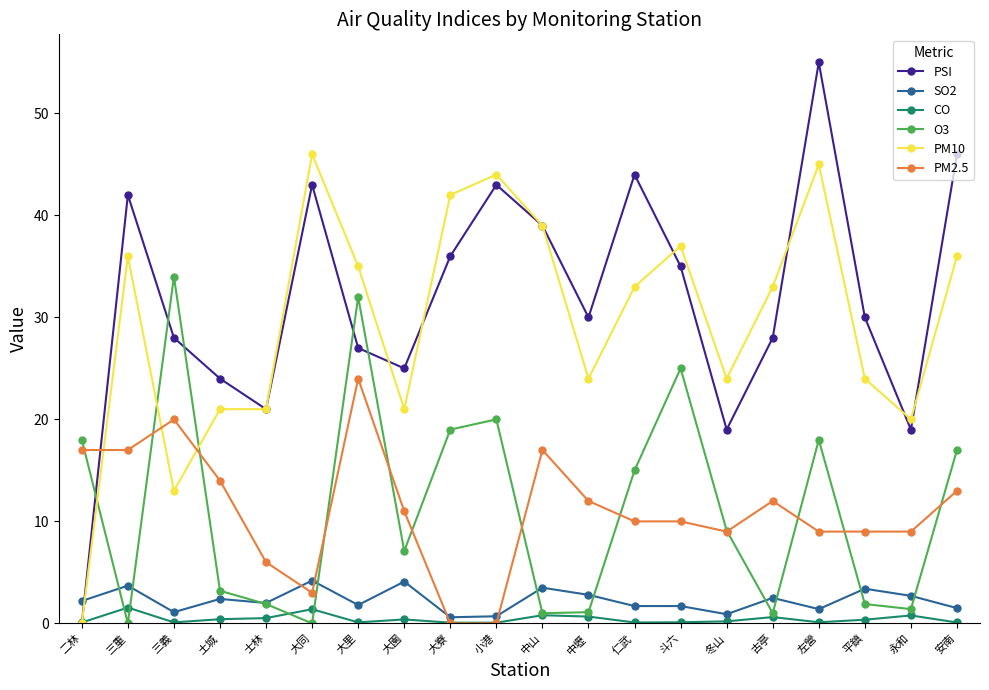

True or false: O3 has a value of 17.0 at 安南.

True